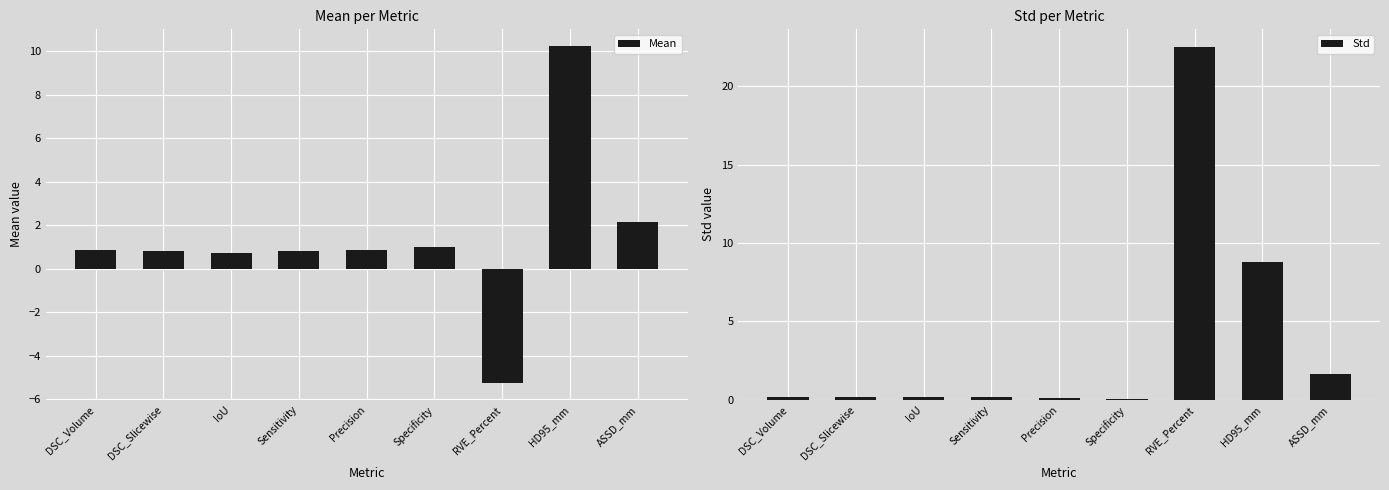

Reading left to right, extract all data points from this chart.

Mean: DSC_Volume=0.8	DSC_Slicewise=0.8	IoU=0.7	Sensitivity=0.8	Precision=0.9	Specificity=1.0	RVE_Percent=-5.2	HD95_mm=10.2	ASSD_mm=2.1
Std: DSC_Volume=0.1	DSC_Slicewise=0.1	IoU=0.2	Sensitivity=0.2	Precision=0.1	Specificity=0.0	RVE_Percent=22.5	HD95_mm=8.8	ASSD_mm=1.6